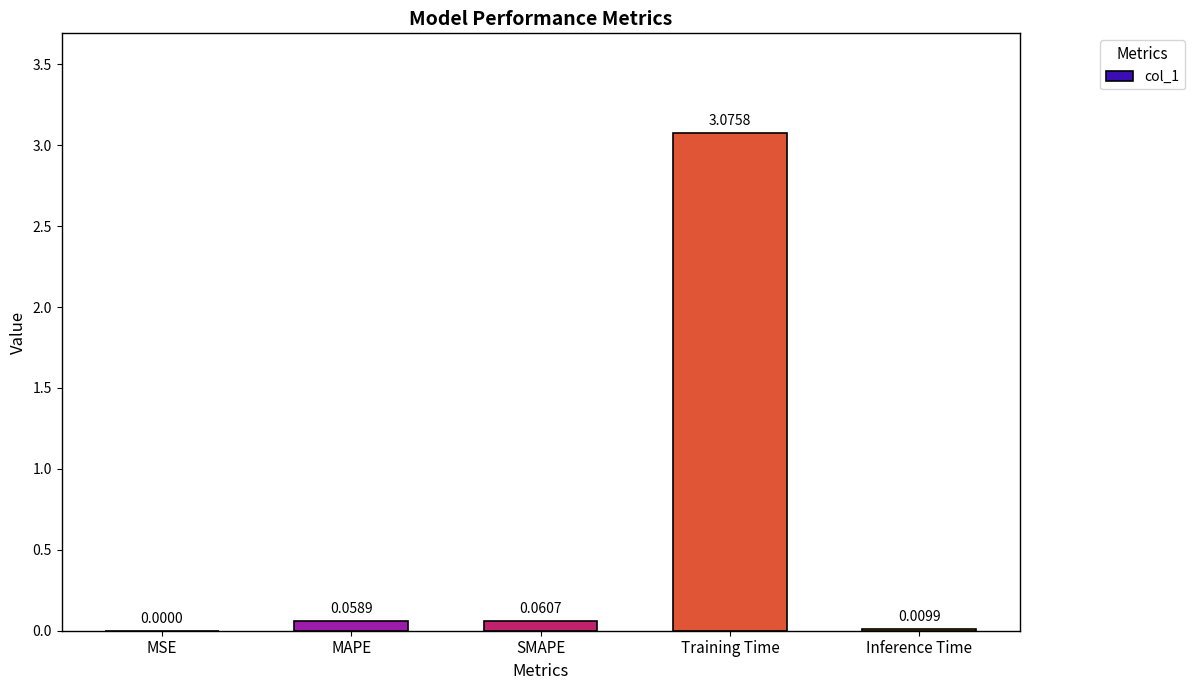

Are the bars horizontal?

No